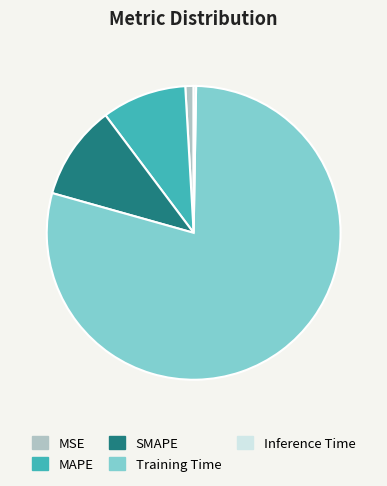

Do SMAPE and Training Time together represent more than half of the pie?

Yes